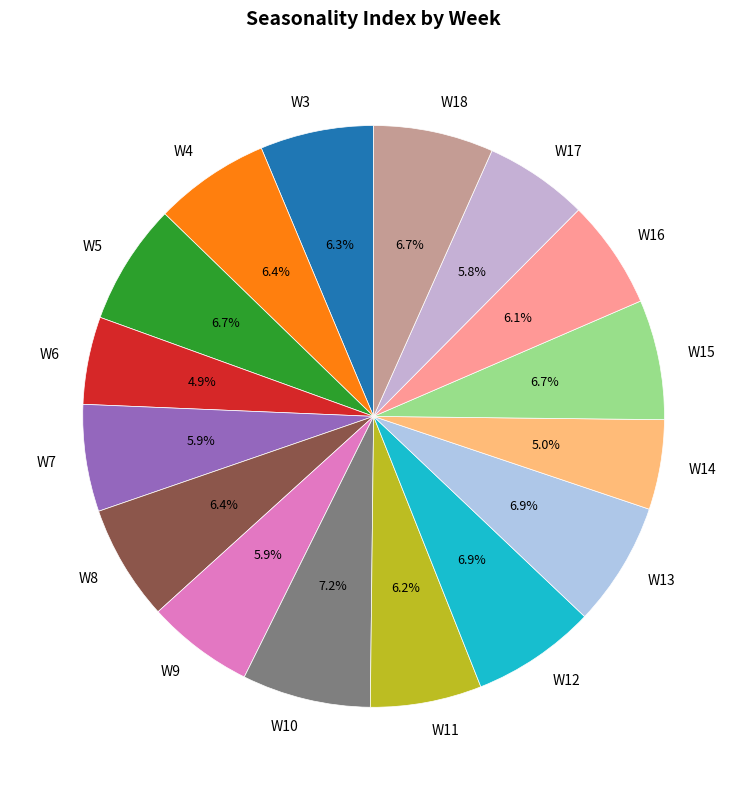

The W15 slice represents 7% of the pie. True or false?

True